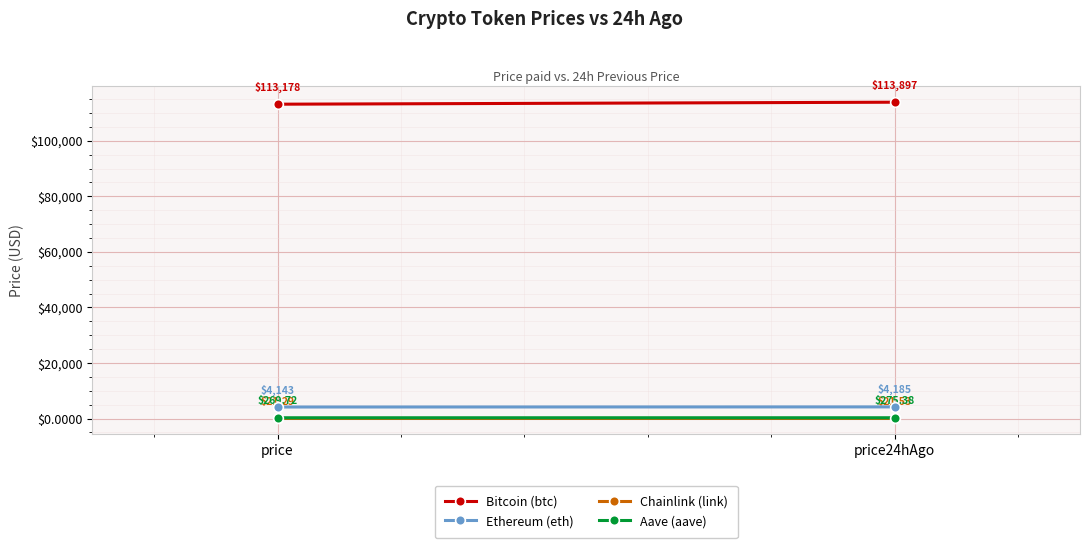

At how many categories does at least one series exceed 53706?

2